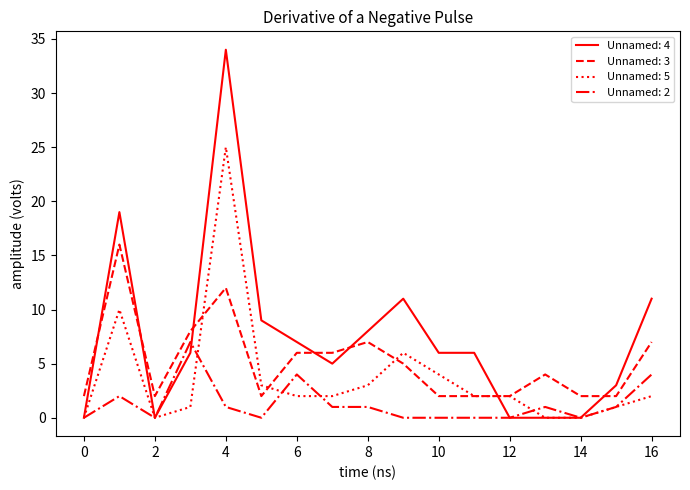

What is the greatest value displayed?

34